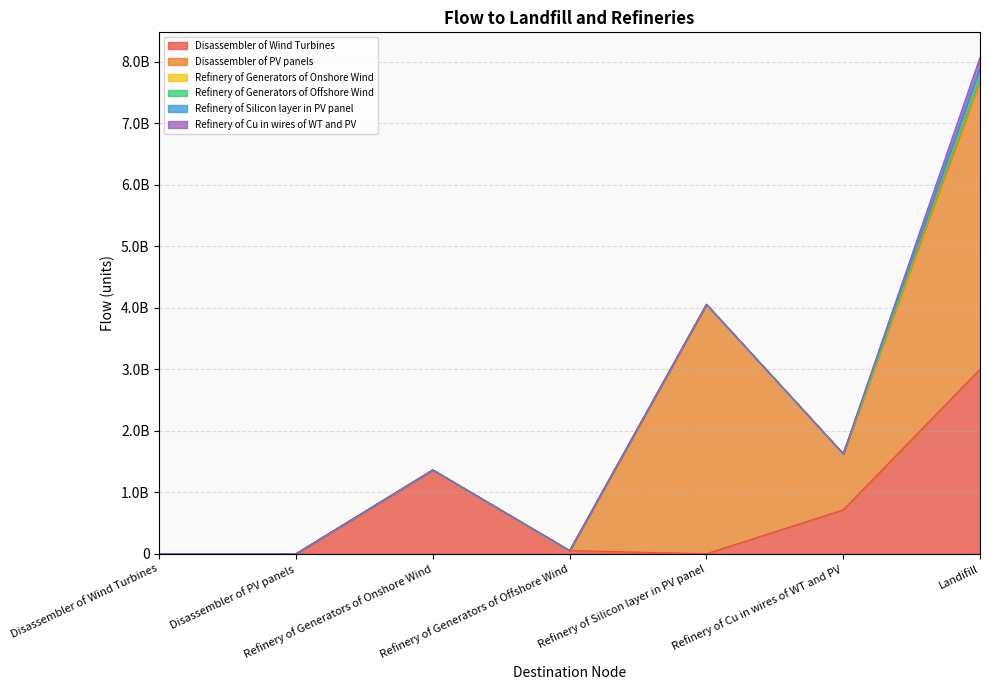

The Disassembler of Wind Turbines series shows 0.0 at Refinery of Silicon layer in PV panel. True or false?

True